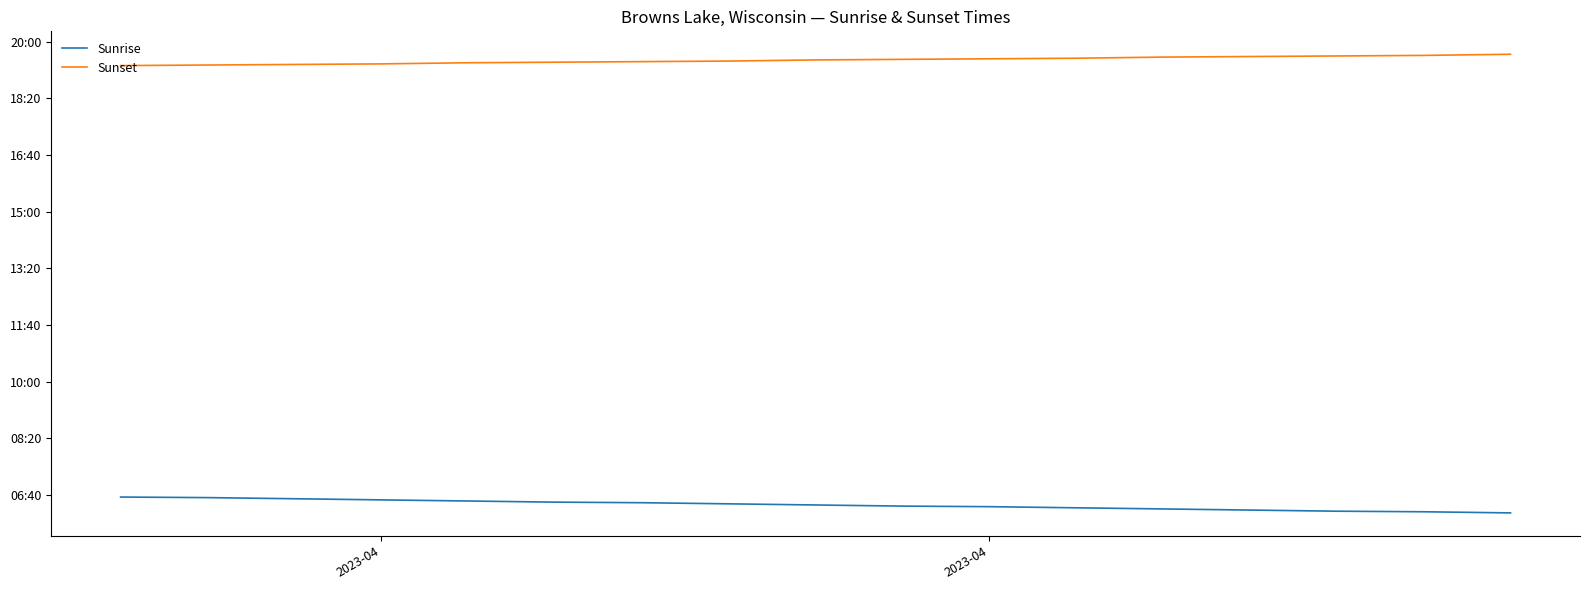

Rank the series by their average value, from highest to lowest.

Sunset, Sunrise